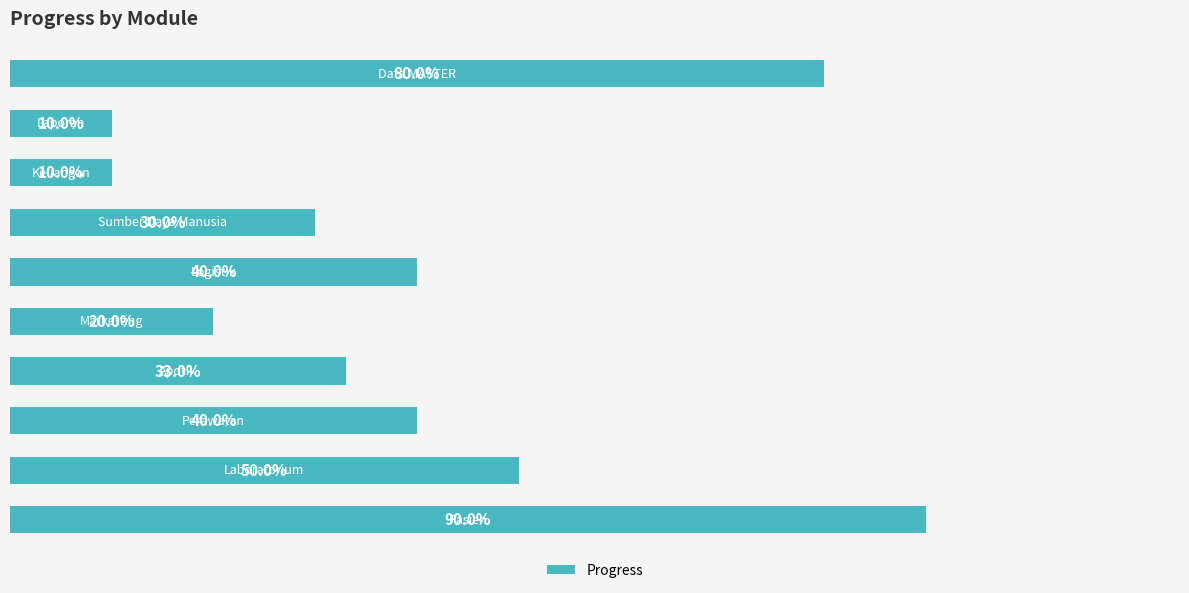

Does the chart contain stacked bars?

No